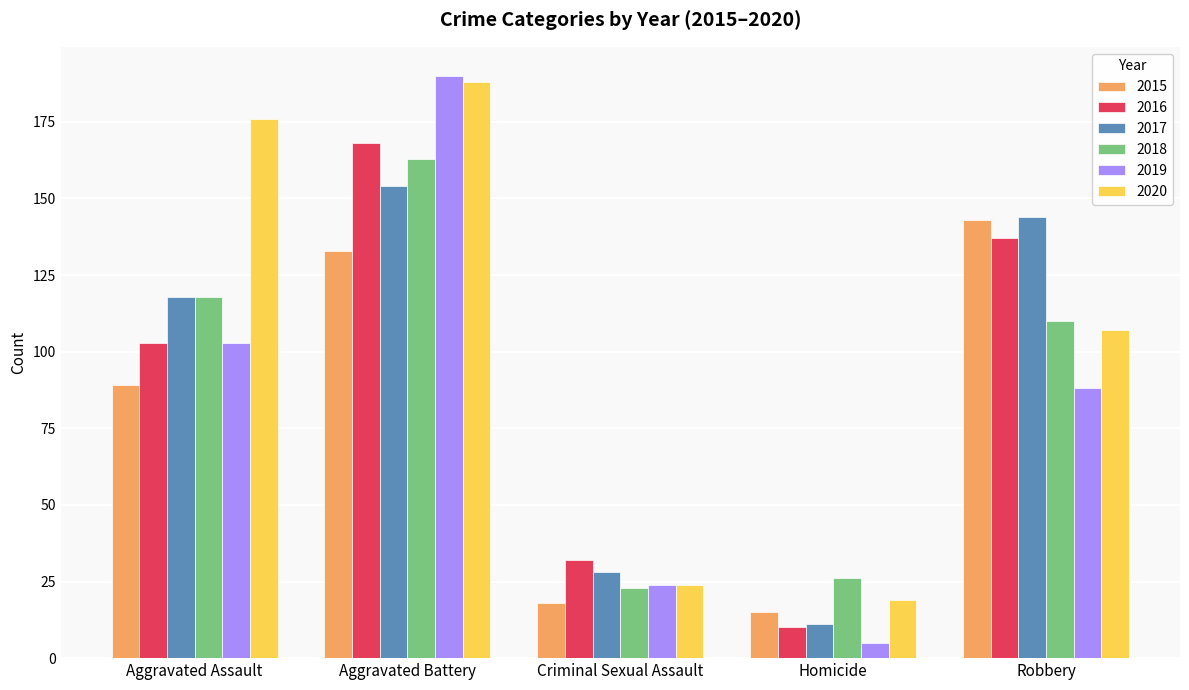

Between Homicide and Robbery, which series saw the biggest shift?

2017